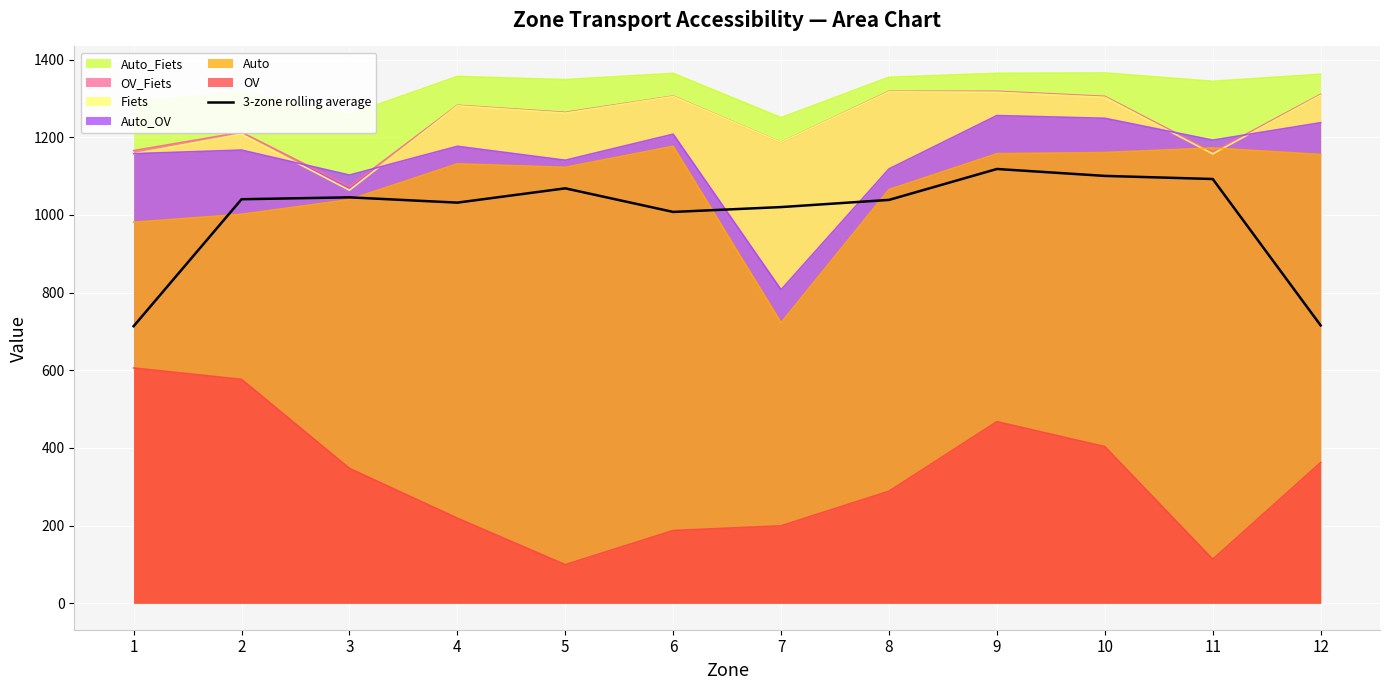

How many distinct data groups are displayed?

7